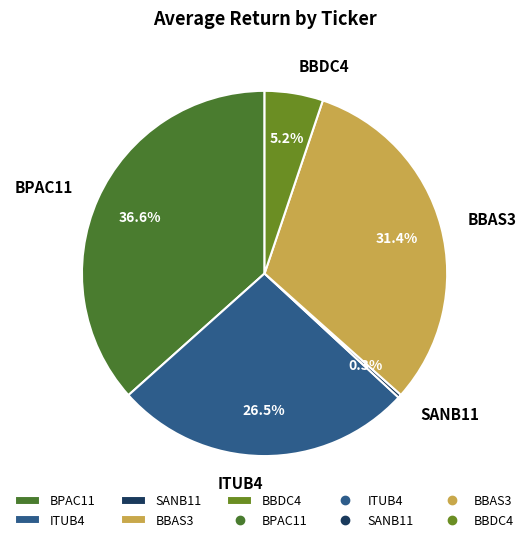

To the nearest percent, what is the difference between the ITUB4 and SANB11 slice percentages?

26%